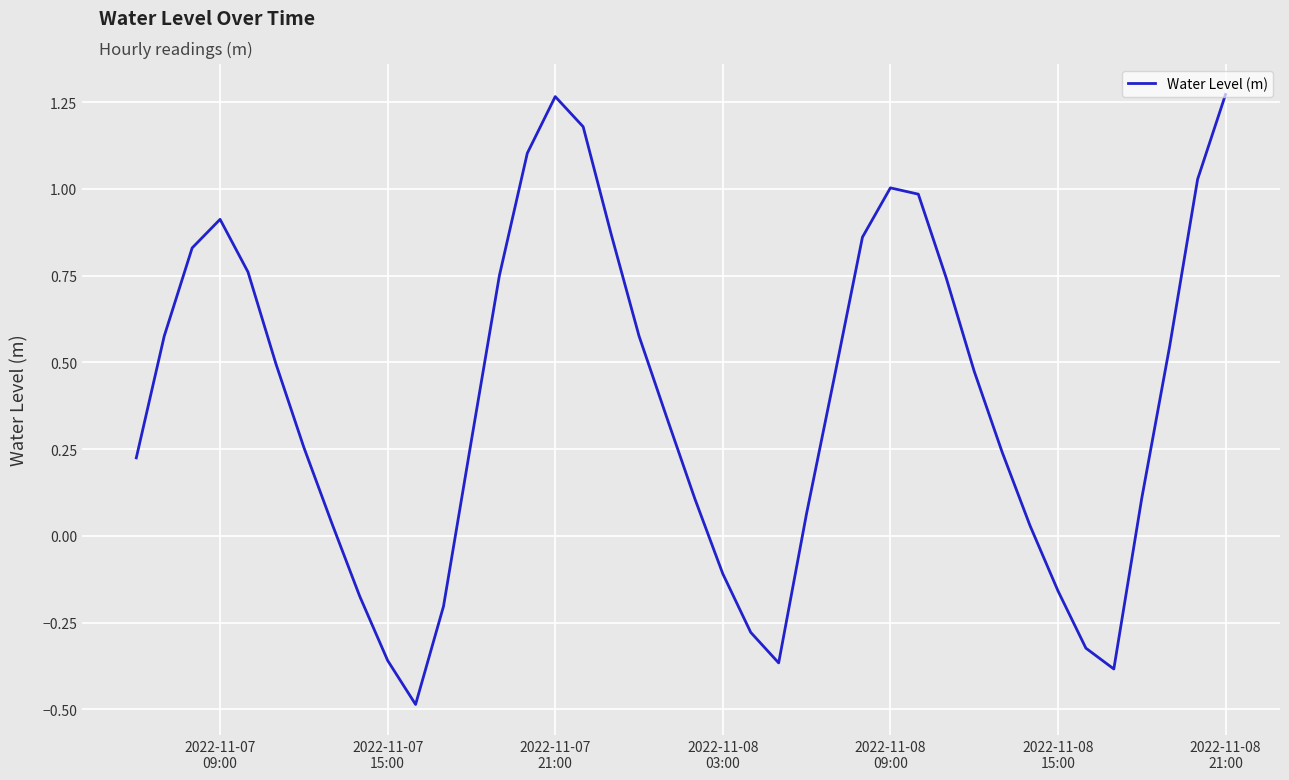

What is the difference between the maximum and minimum values?

1.8